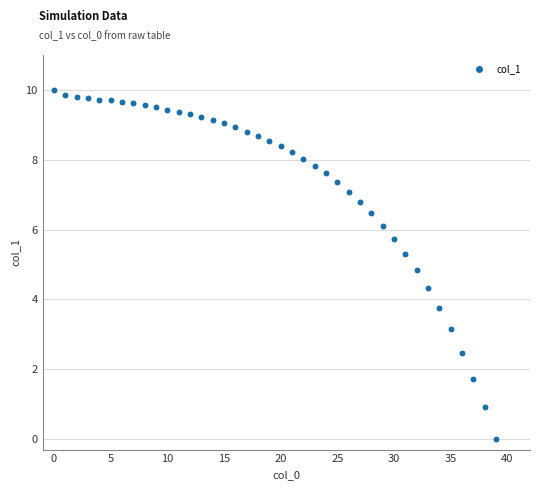

What is the range of Y values (max minus min)?

10.0